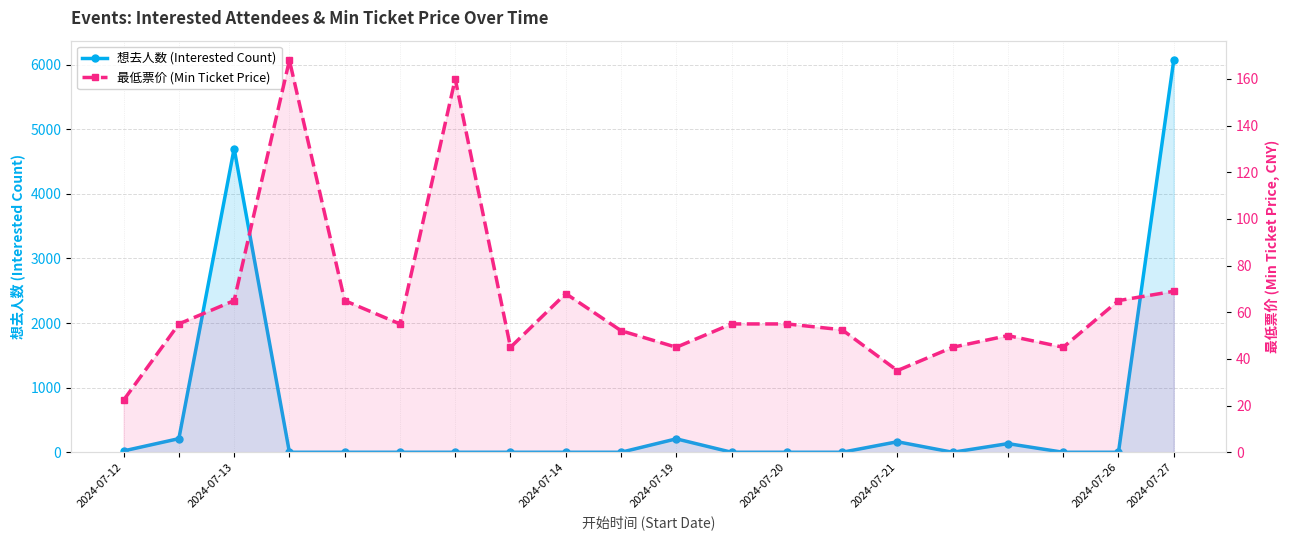

What is the total value across all series at 2024-07-26?

65.0